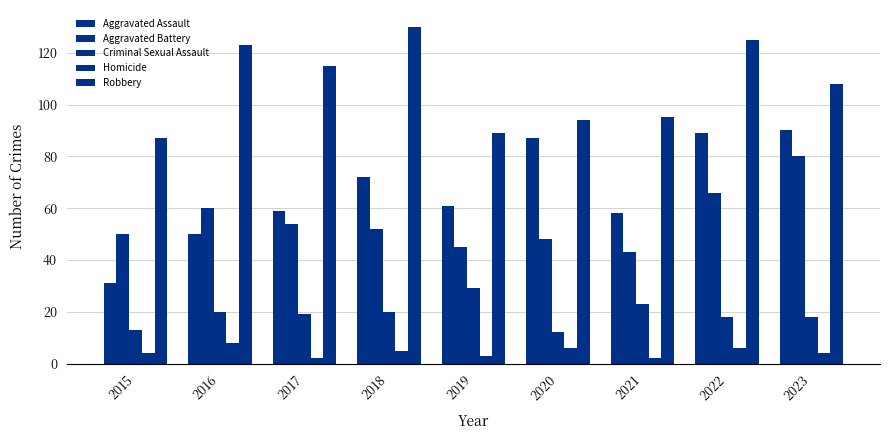

Reading left to right, list all the values displayed in this chart.

Aggravated Assault: 31	50	59	72	61	87	58	89	90
Aggravated Battery: 50	60	54	52	45	48	43	66	80
Criminal Sexual Assault: 13	20	19	20	29	12	23	18	18
Homicide: 4	8	2	5	3	6	2	6	4
Robbery: 87	123	115	130	89	94	95	125	108